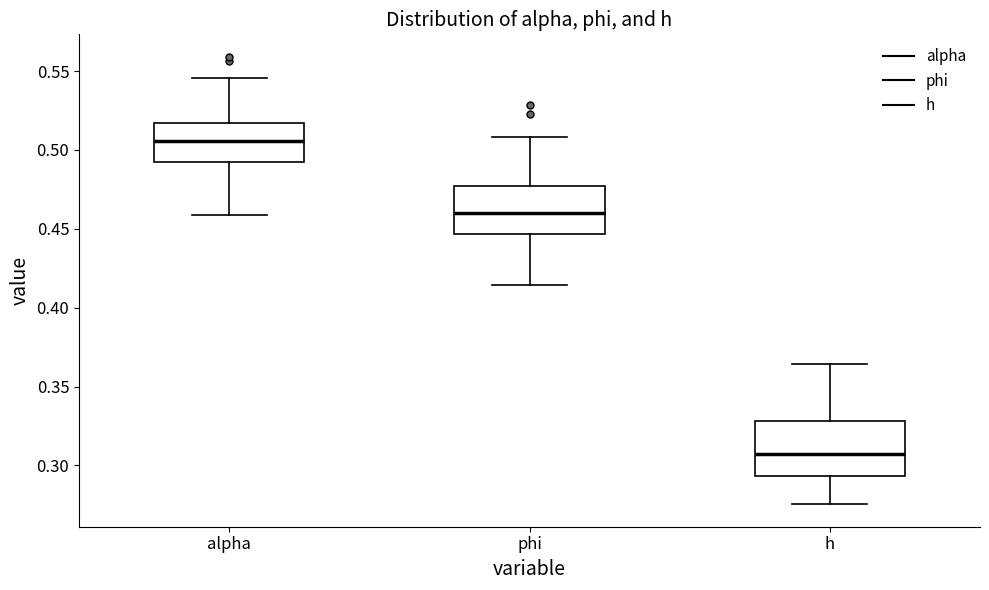

Which box's median line is the lowest?

h